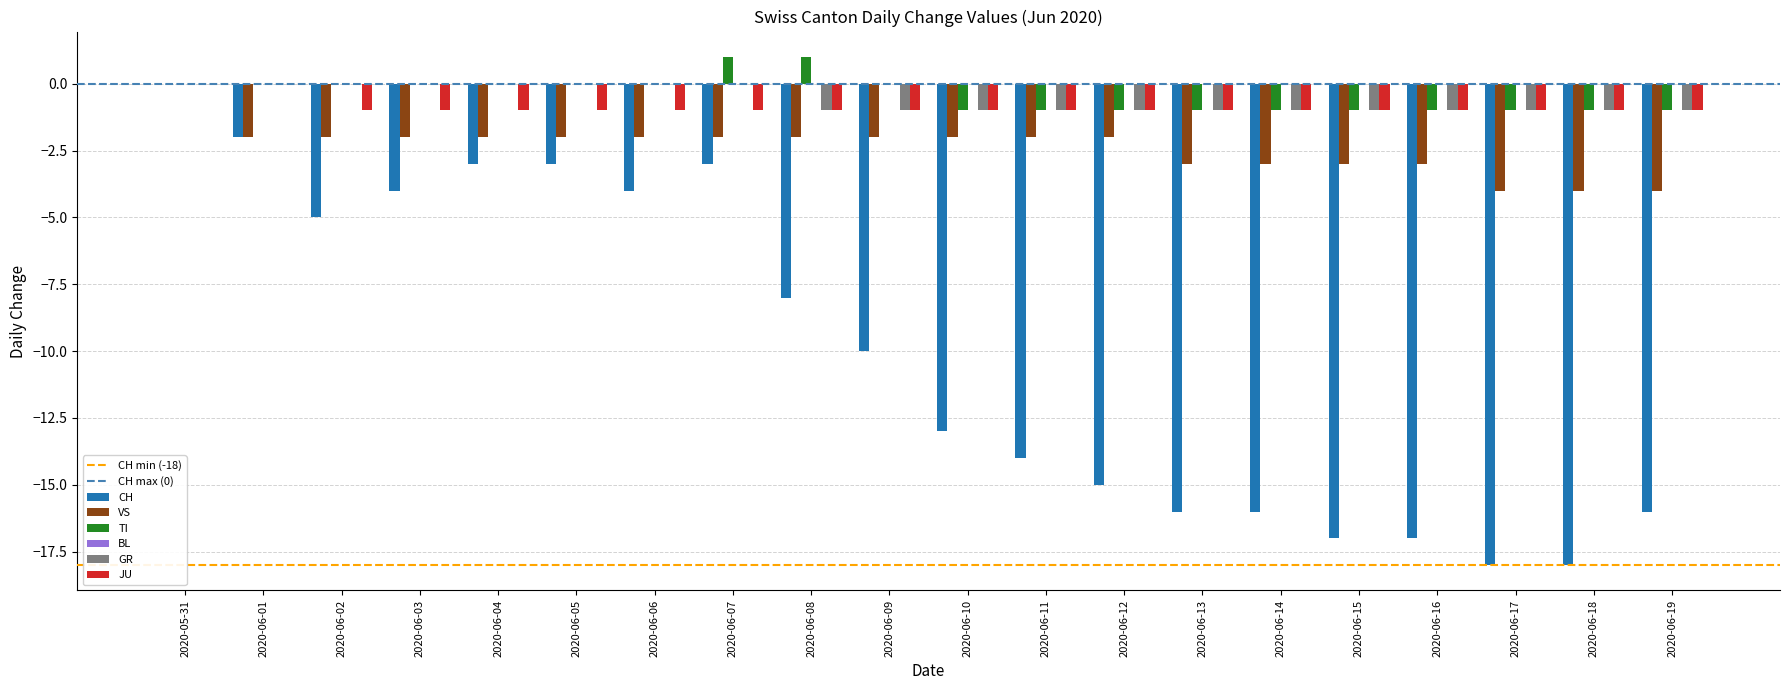

Is the value of TI at 2020-06-19 greater than the value of CH at 2020-06-15?

Yes